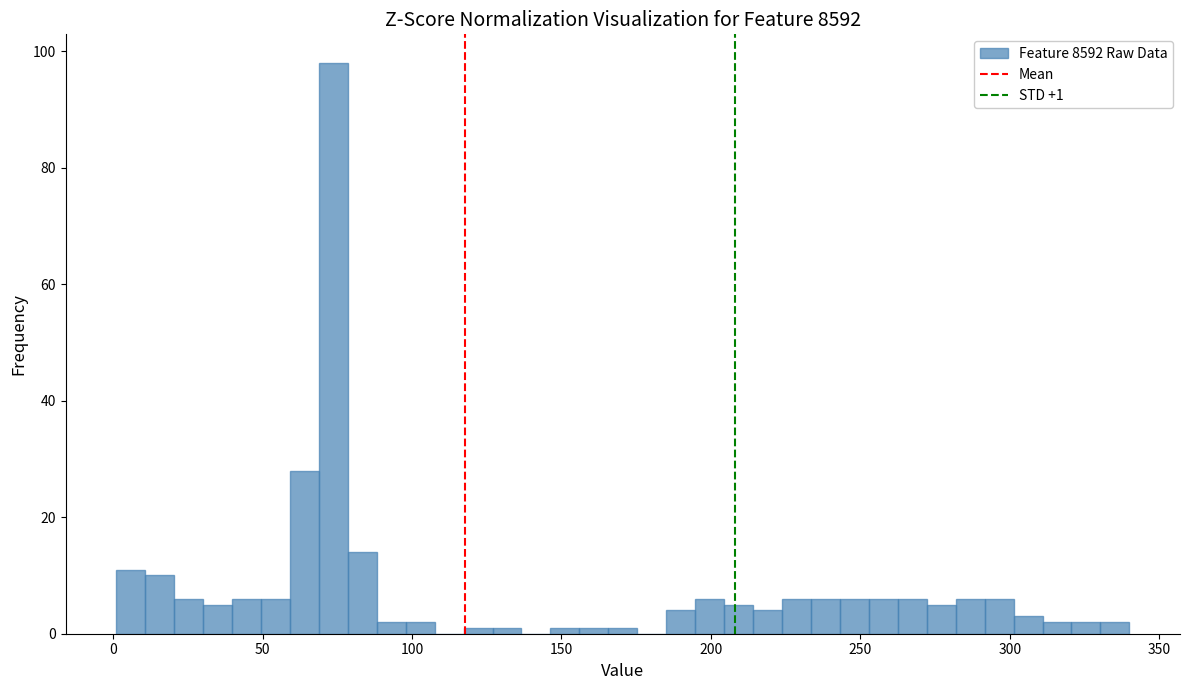

Around what value on the x-axis is the tallest bar? Give the approximate position of its centre, as read against the axis.

75